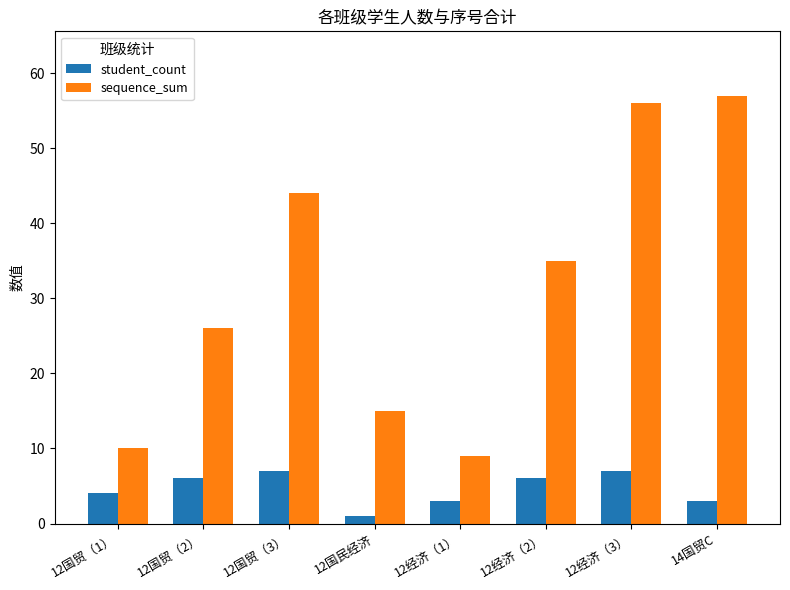

Rank the categories by sequence_sum value from highest to lowest.

14国贸C, 12经济（3）, 12国贸（3）, 12经济（2）, 12国贸（2）, 12国民经济, 12国贸（1）, 12经济（1）